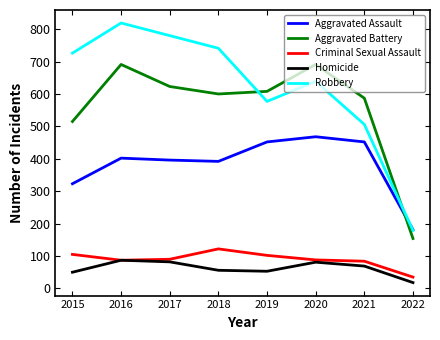

Rank the series at 2018 from highest to lowest value.

Robbery, Aggravated Battery, Aggravated Assault, Criminal Sexual Assault, Homicide